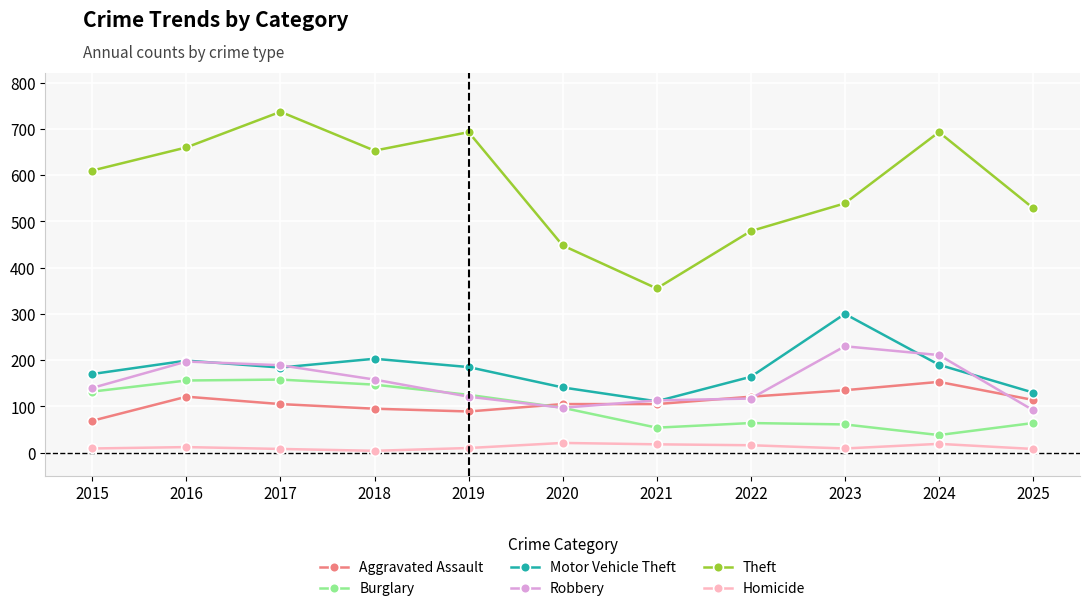

What is the highest value of the Aggravated Assault series?

153